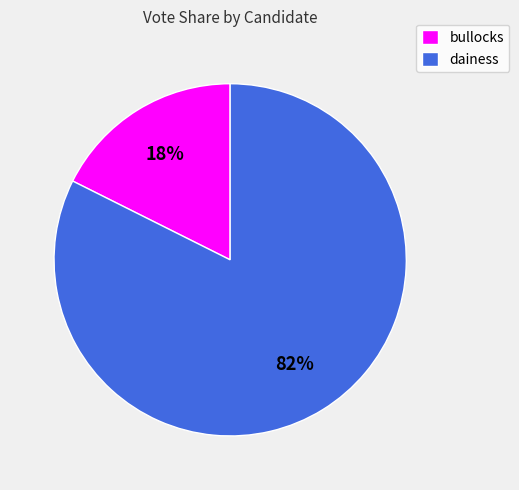

Between dainess and bullocks, which is larger?

dainess